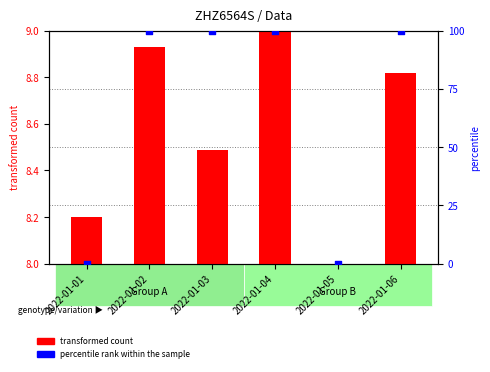

What are all the series names shown in the legend?

transformed count, percentile rank within the sample